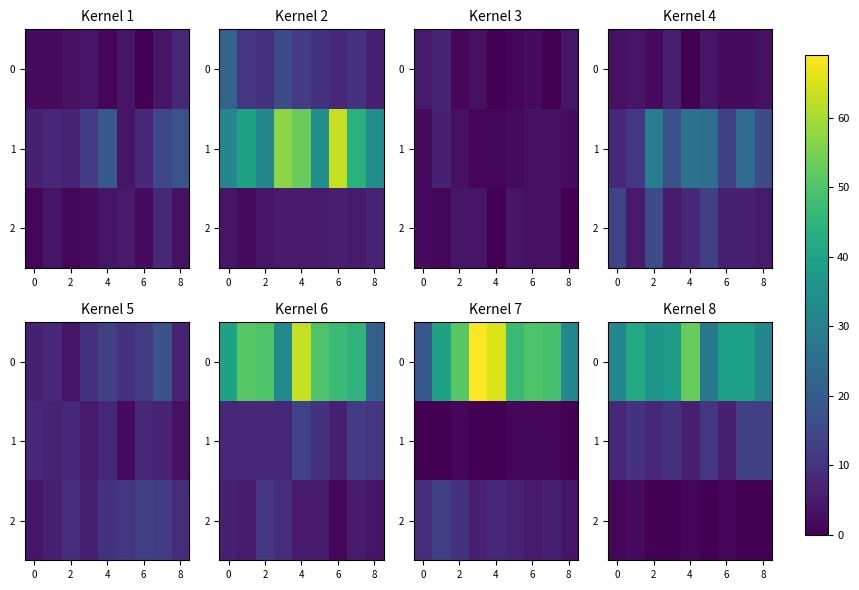

What is the difference between the maximum and minimum values in the 2 series?

2